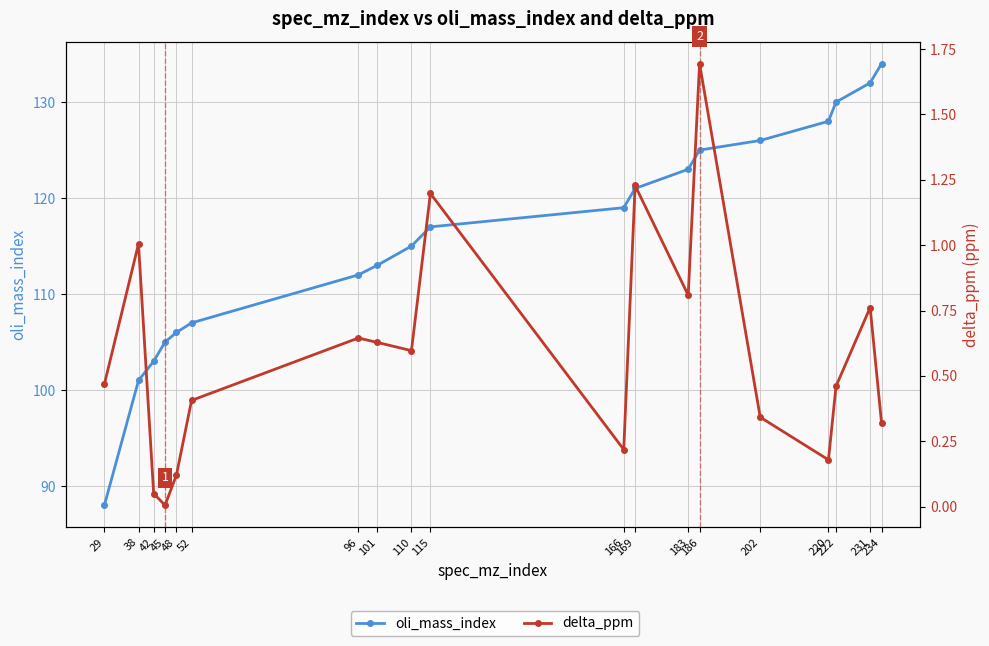

What is the difference between the second highest and minimum values in the oli_mass_index series?

44.0